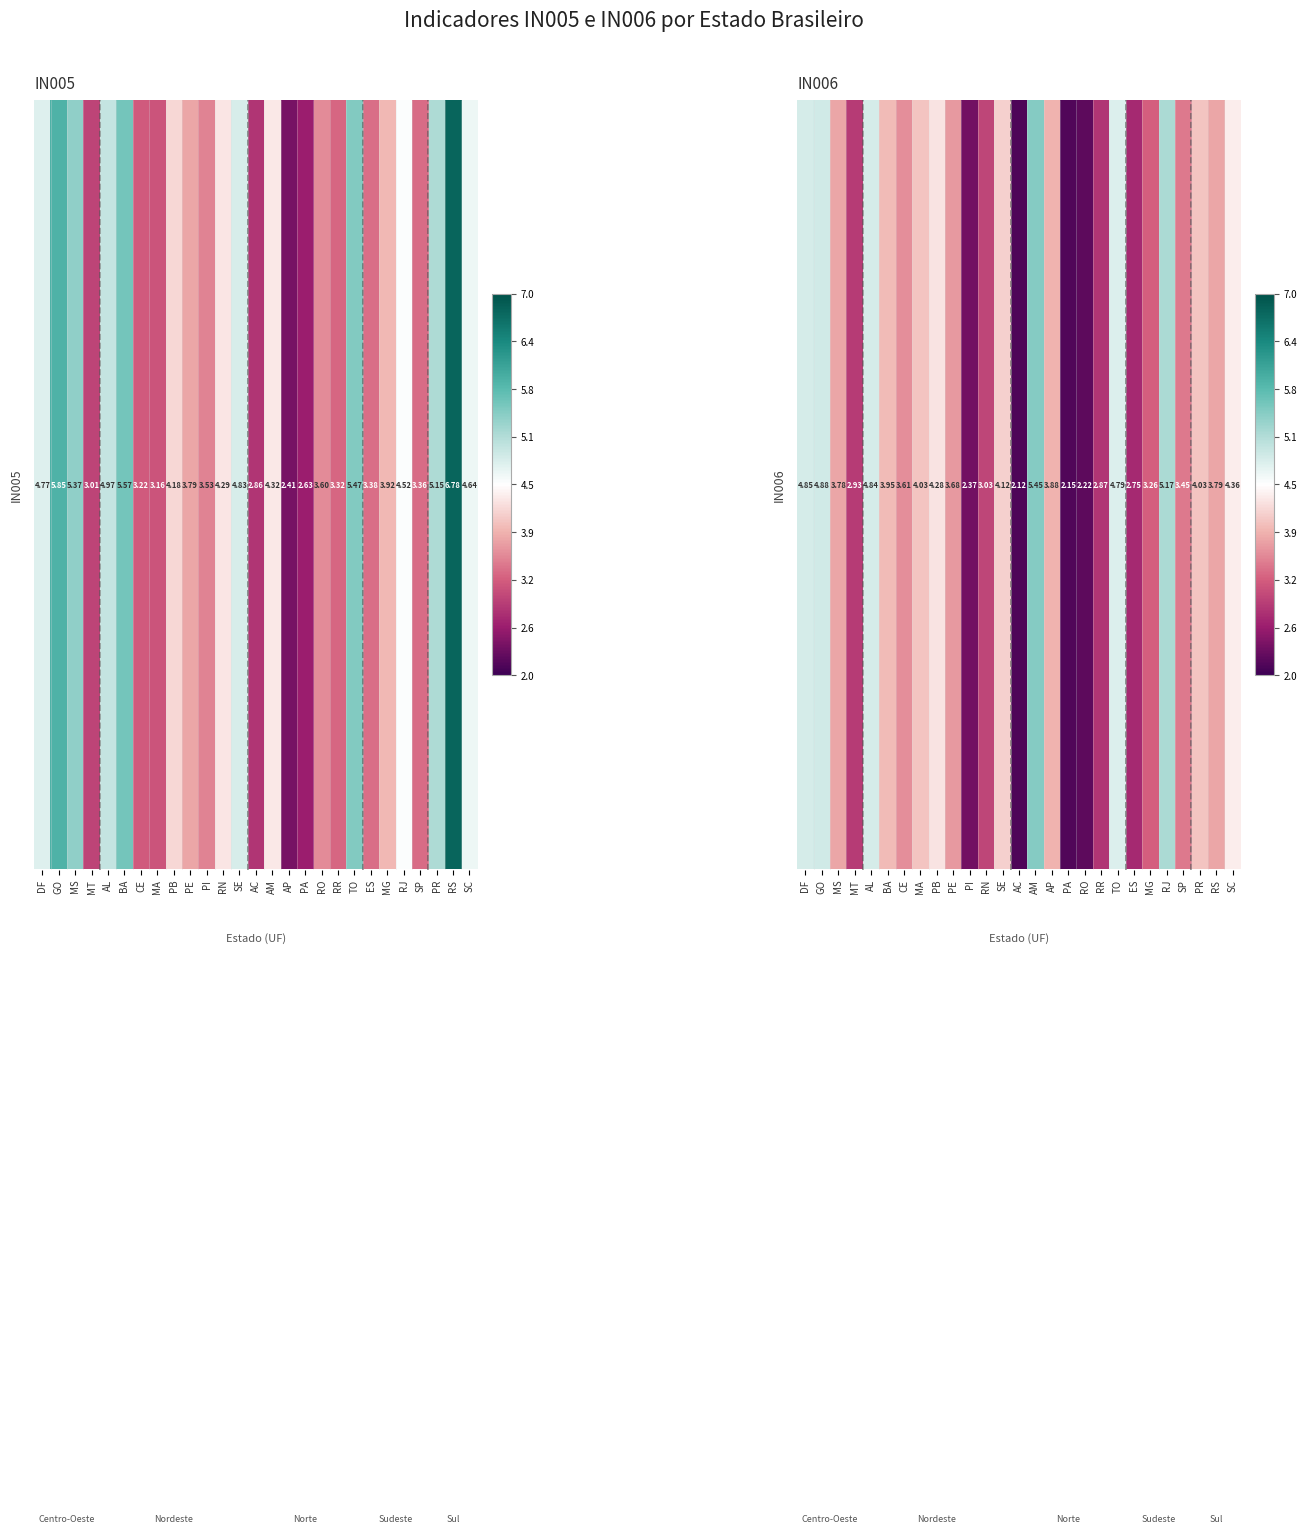

Which label corresponds to the largest value in the chart?

AM